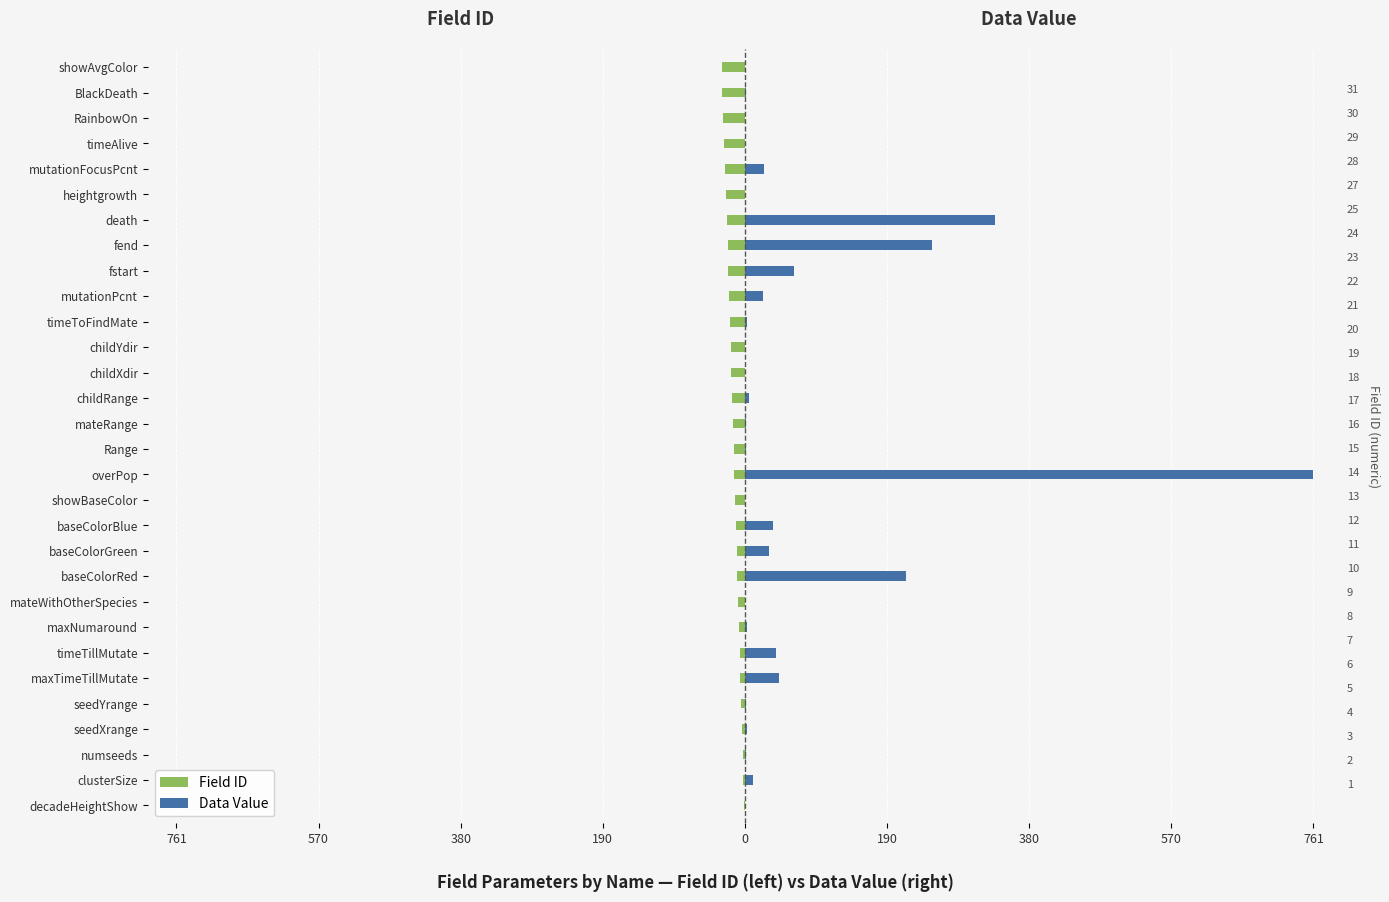

What is the difference between the maximum and minimum values in the Field ID series?

30